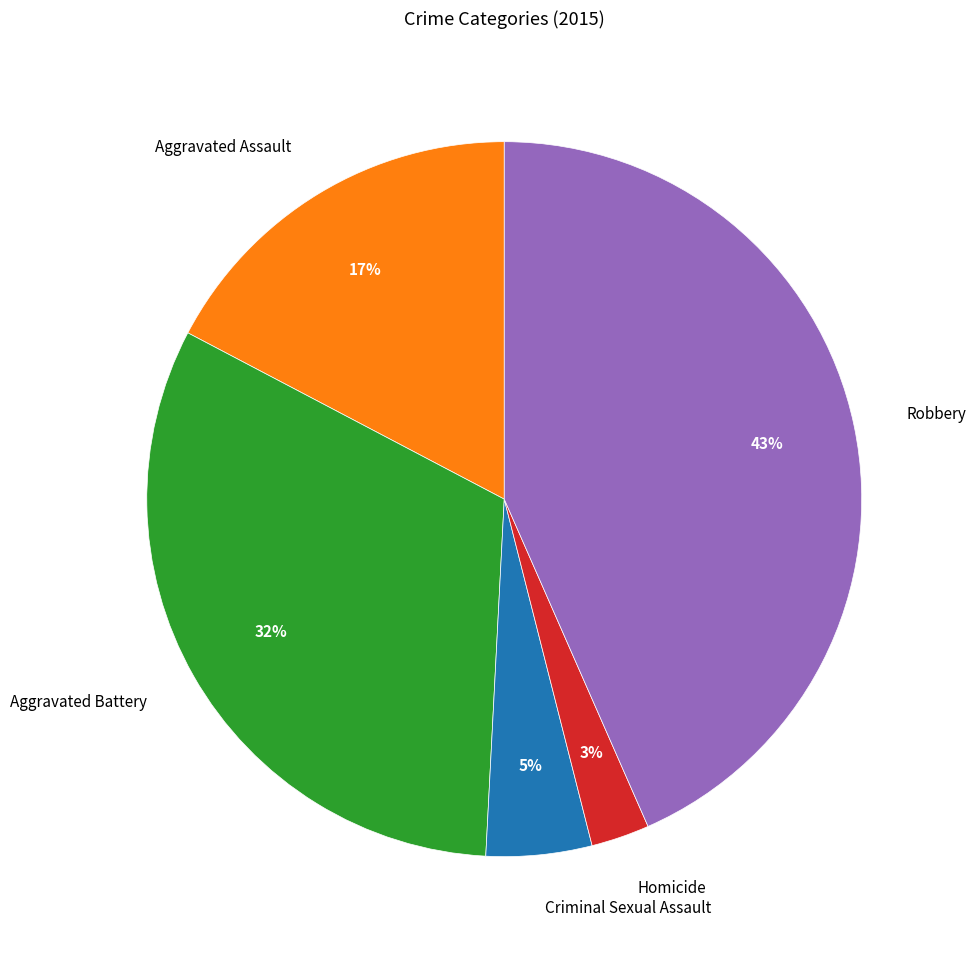

To the nearest percent, what is the difference between the Aggravated Assault and Aggravated Battery slice percentages?

15%